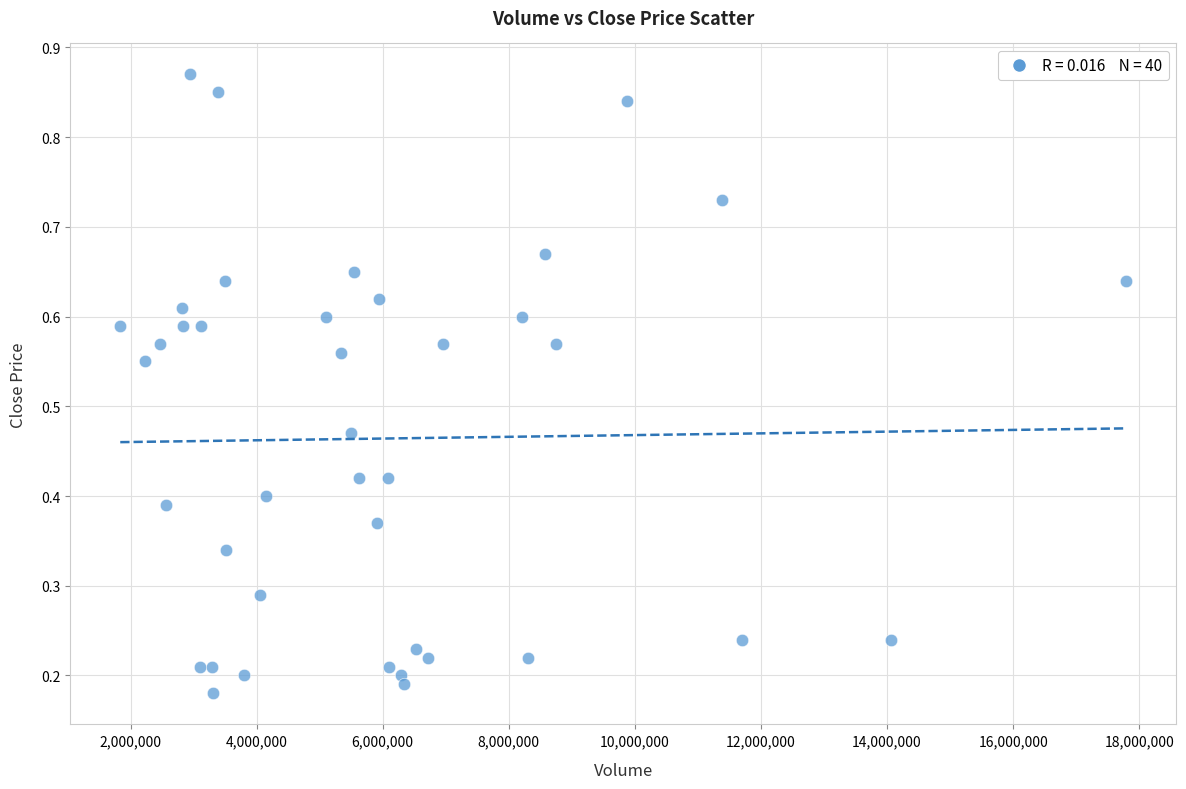

What is the range of X values (max minus min)?

15953600.0